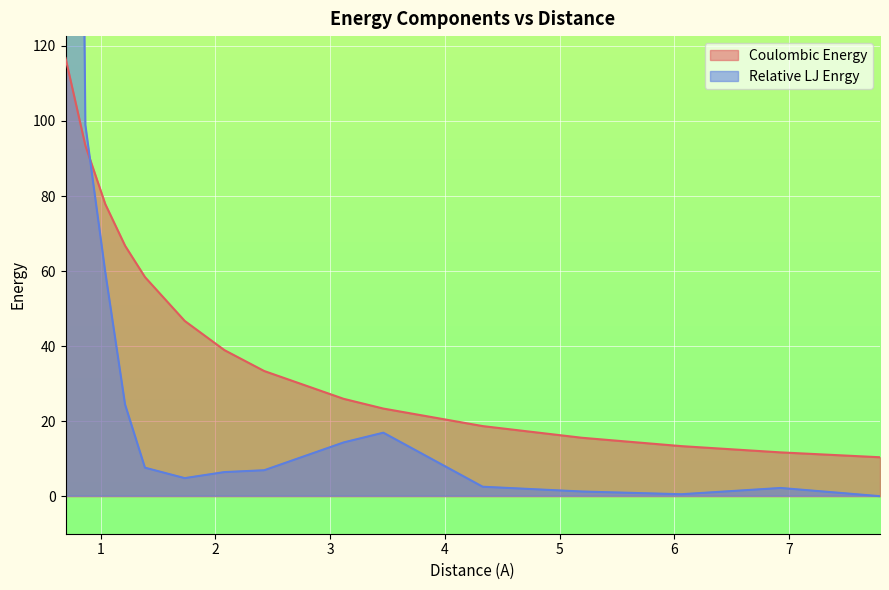

How many distinct data groups are displayed?

2